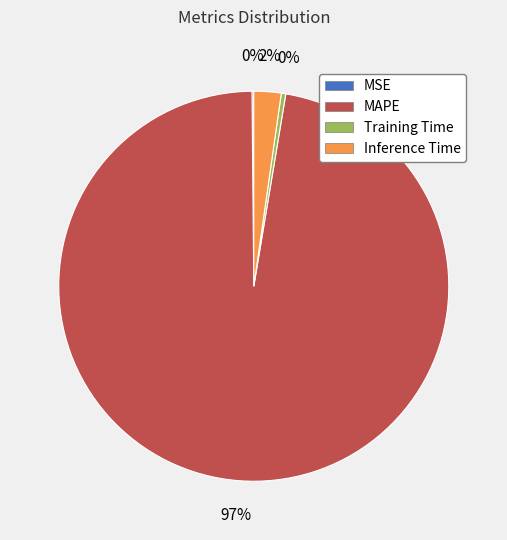

Is it true that MAPE is 97% of the pie?

True